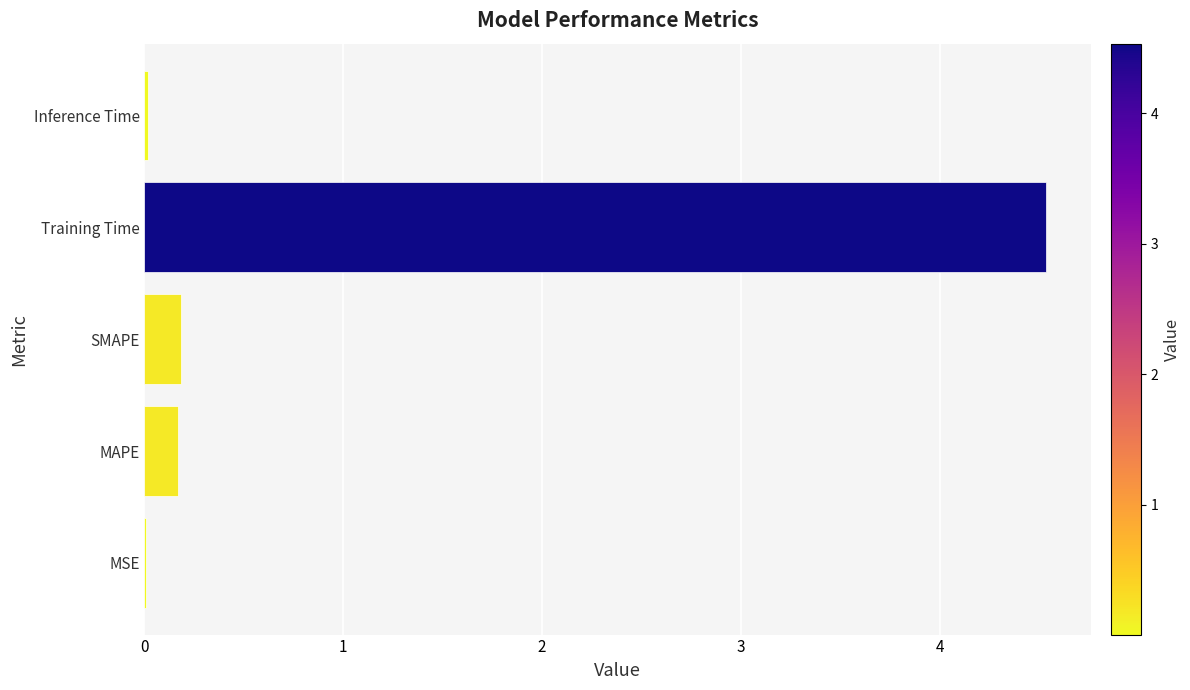

True or false: the data shows 4.5 at Training Time.

True